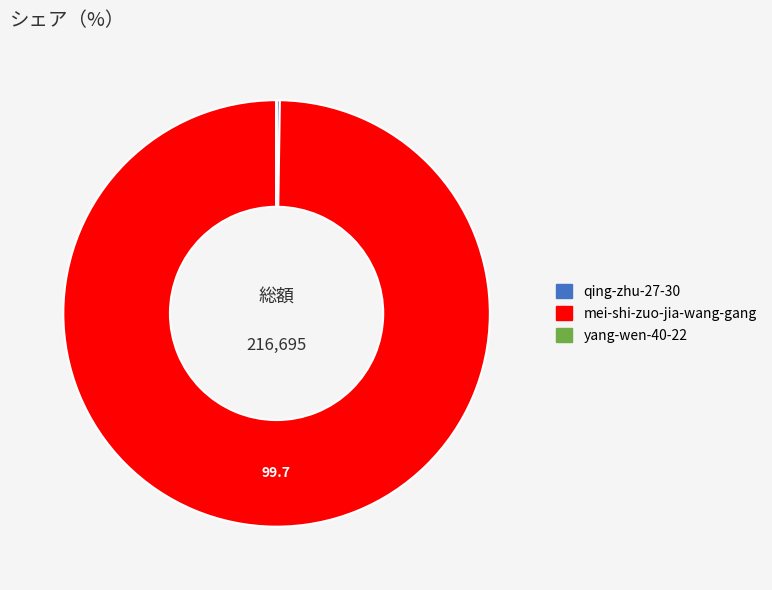

What is the largest slice in the pie chart?

mei-shi-zuo-jia-wang-gang